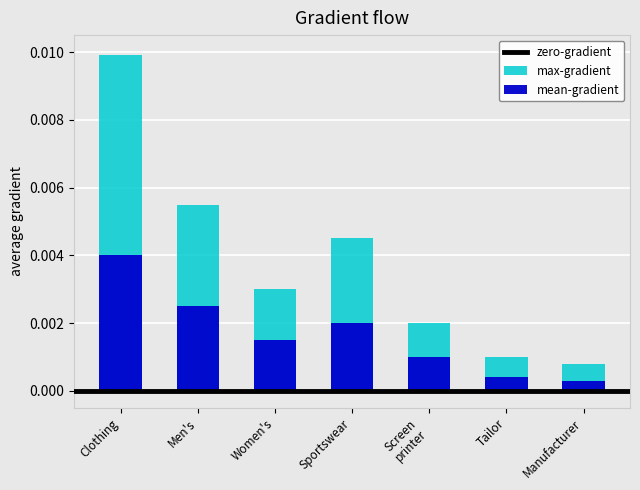

At which category does the chart reach its minimum across all series?

Manufacturer